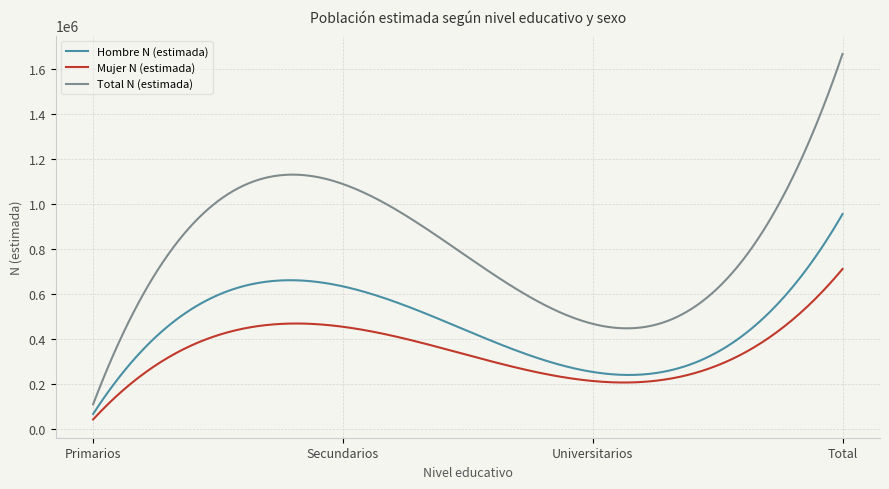

True or false: Total N (estimada) and Mujer N (estimada) intersect in this chart.

False